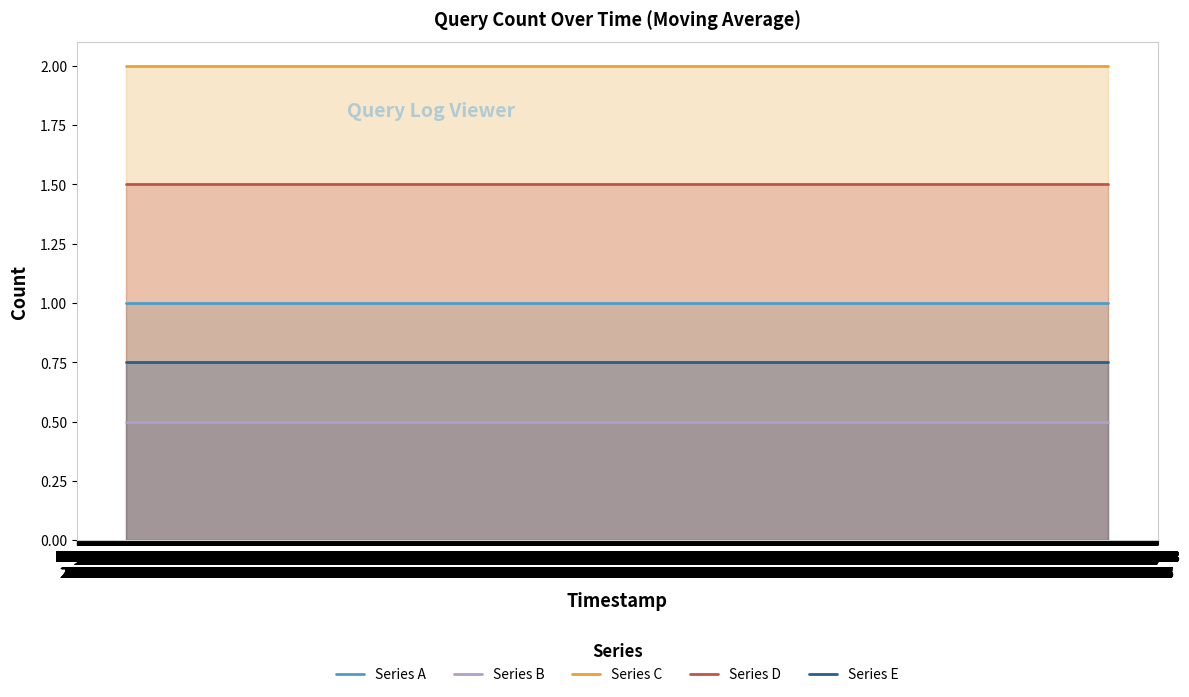

Reading left to right, extract all data points from this chart.

Series A: May 08
23:14=1.0	May 08
23:15=1.0	May 08
23:16=1.0	May 08
23:17=1.0
Series B: May 08
23:14=0.5	May 08
23:15=0.5	May 08
23:16=0.5	May 08
23:17=0.5
Series C: May 08
23:14=2.0	May 08
23:15=2.0	May 08
23:16=2.0	May 08
23:17=2.0
Series D: May 08
23:14=1.5	May 08
23:15=1.5	May 08
23:16=1.5	May 08
23:17=1.5
Series E: May 08
23:14=0.8	May 08
23:15=0.8	May 08
23:16=0.8	May 08
23:17=0.8